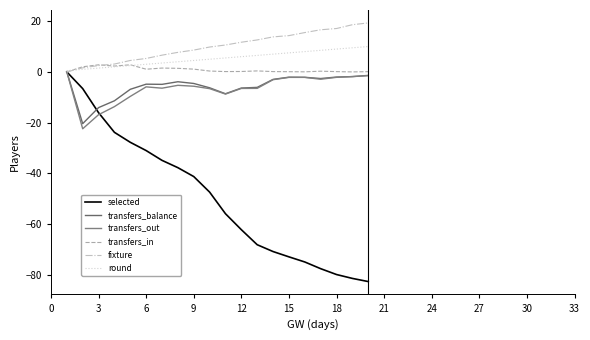

How many lines are shown in the chart?

6